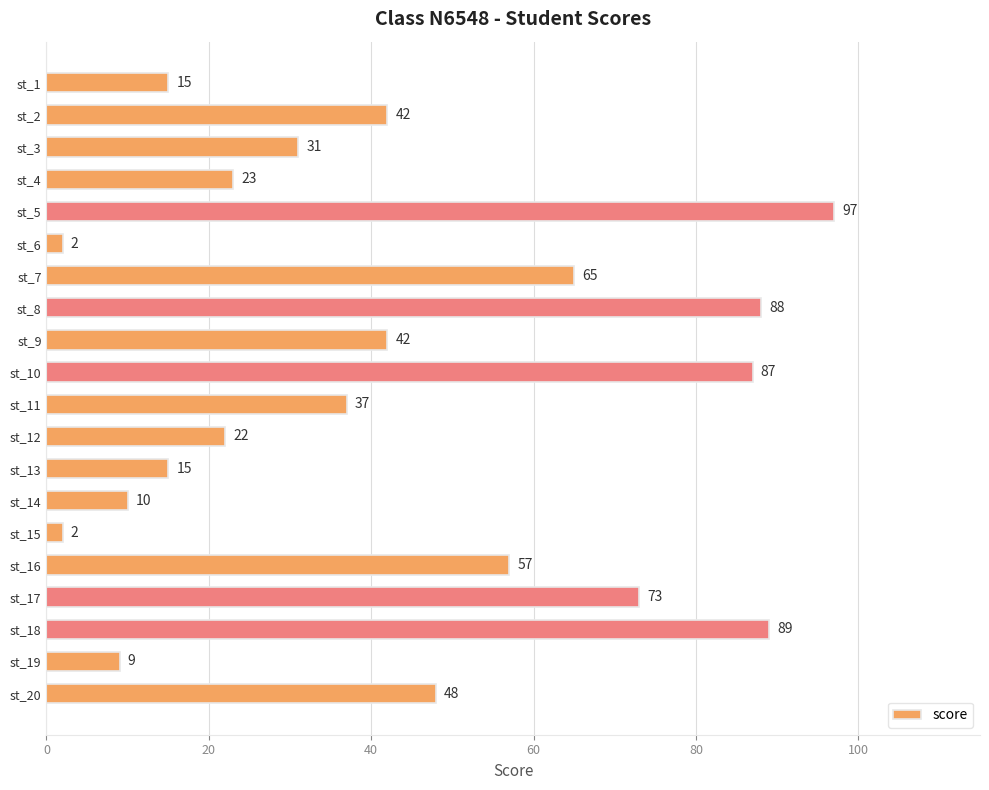

What is the difference between the second highest and second lowest values?

87